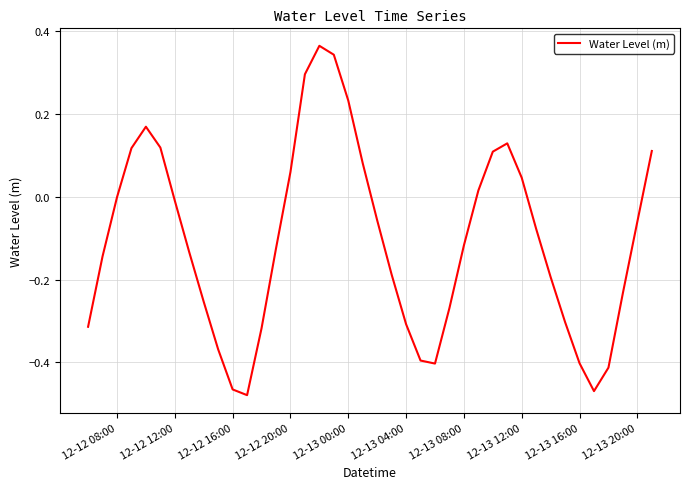

What is the difference between the maximum and minimum values?

0.8